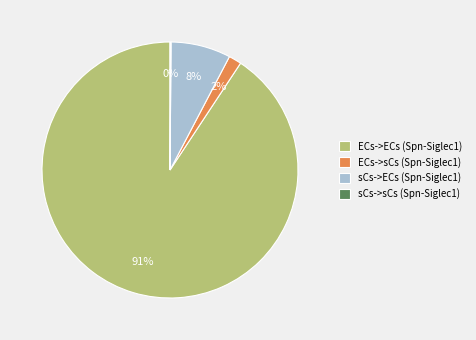

Is the sum of sCs->ECs (Spn-Siglec1) and ECs->ECs (Spn-Siglec1) greater than half?

Yes